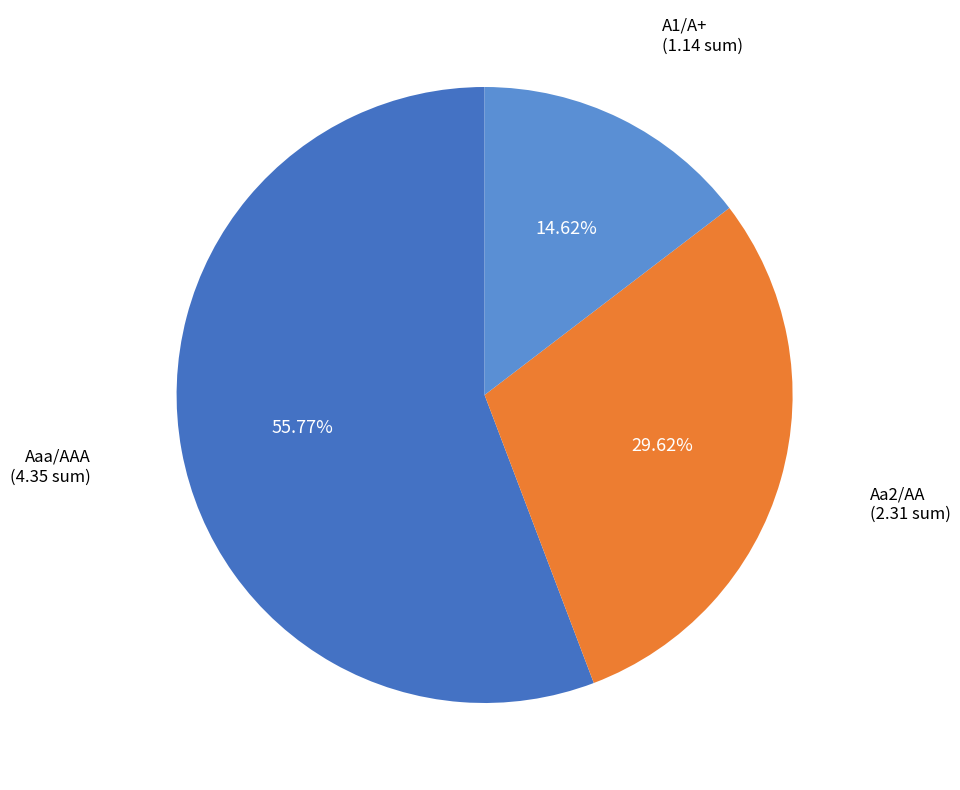

To the nearest percent, what portion does Aa2/AA represent?

30%